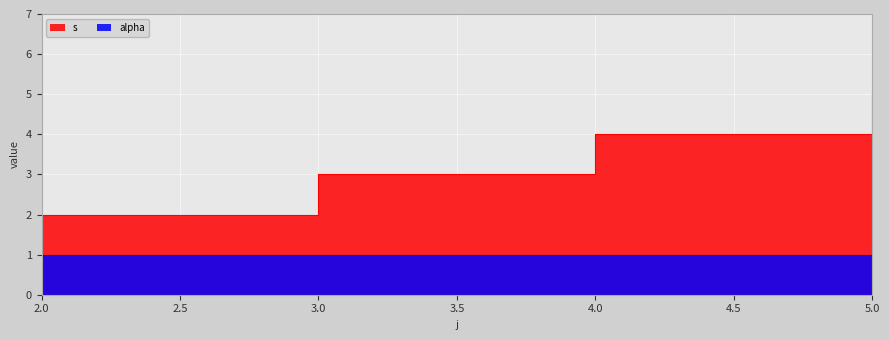

What is the ratio of the value at 5 to the value at 2?

2.5